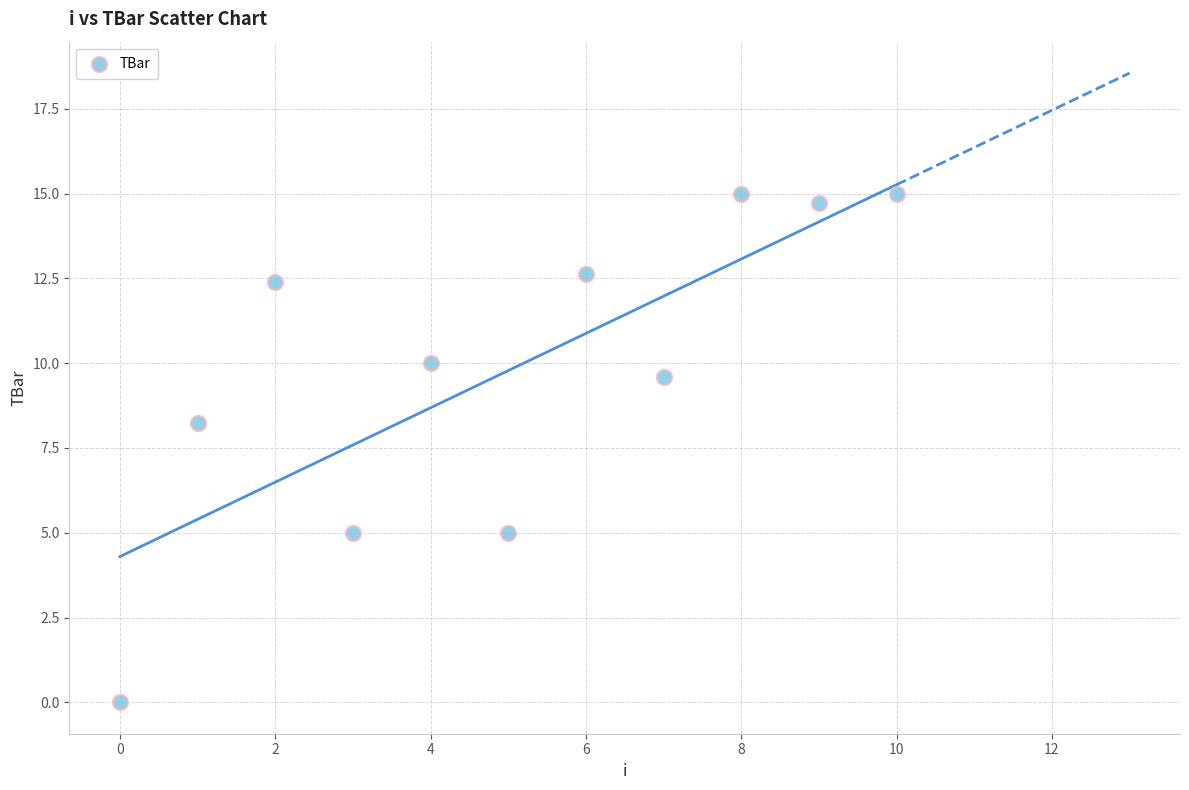

What is the range of Y values (max minus min)?

15.0